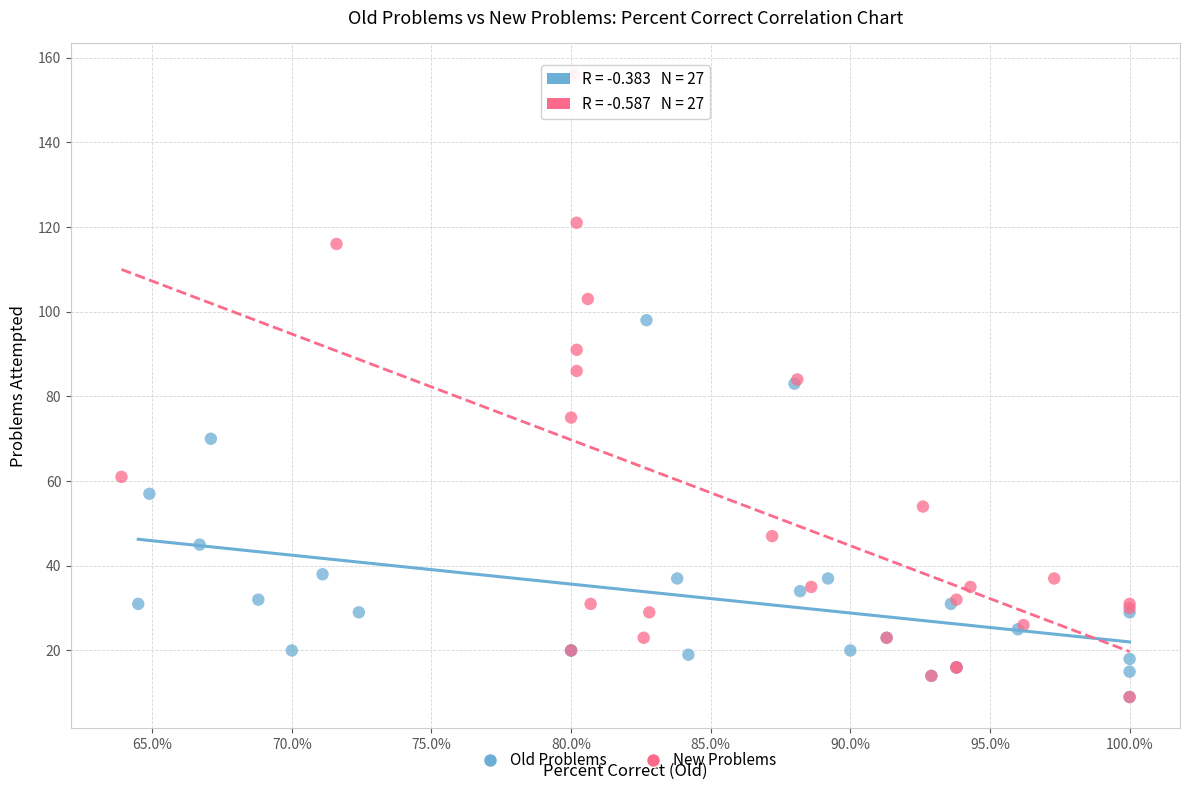

Which series contains the highest Y value?

New Problems